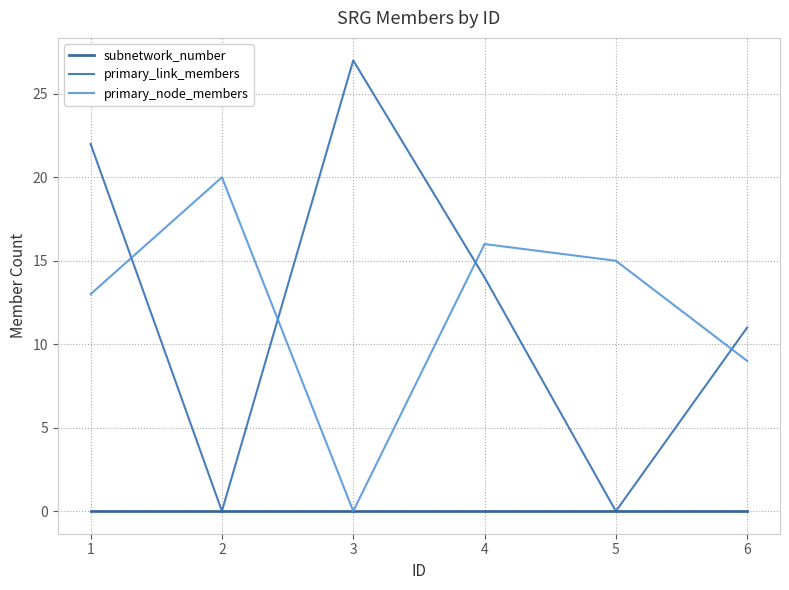

Reading left to right, extract all data points from this chart.

subnetwork_number: 0	0	0	0	0	0
primary_link_members: 22	0	27	14	0	11
primary_node_members: 13	20	0	16	15	9